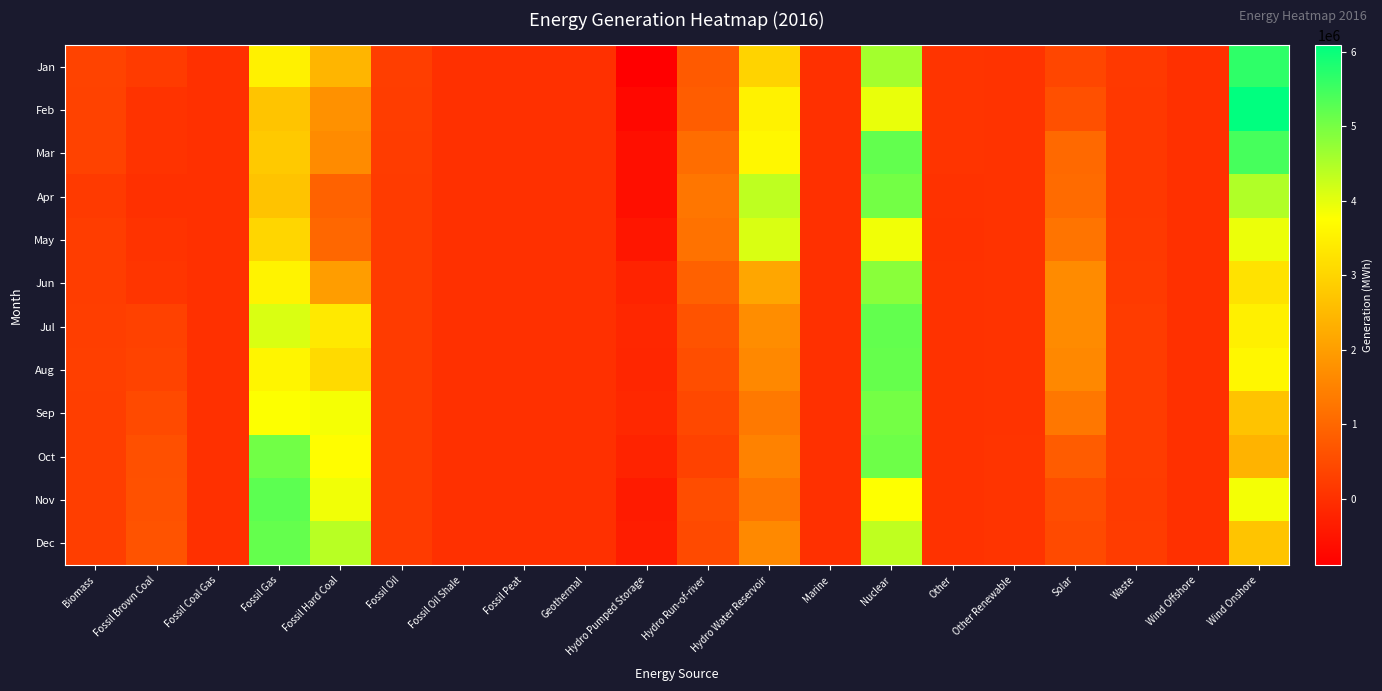

Reading left to right, what are all the values shown in this chart?

Jan: Biomass=343910	Fossil Brown Coal=197741	Fossil Coal Gas=0	Fossil Gas=3512066	Fossil Hard Coal=2430903	Fossil Oil=258589	Fossil Oil Shale=0	Fossil Peat=0	Geothermal=0	Hydro Pumped Storage=-891644	Hydro Run-of-river=765818	Hydro Water Reservoir=2970136	Marine=0	Nuclear=4591395	Other=64086	Other Renewable=54397	Solar=390509	Waste=164396	Wind Offshore=0	Wind Onshore=5653982
Feb: Biomass=329258	Fossil Brown Coal=53850	Fossil Coal Gas=0	Fossil Gas=2698114	Fossil Hard Coal=1771678	Fossil Oil=228668	Fossil Oil Shale=0	Fossil Peat=0	Geothermal=0	Hydro Pumped Storage=-719473	Hydro Run-of-river=814322	Hydro Water Reservoir=3534865	Marine=0	Nuclear=3956422	Other=64208	Other Renewable=49607	Solar=577319	Waste=134390	Wind Offshore=0	Wind Onshore=6089216
Mar: Biomass=332477	Fossil Brown Coal=52942	Fossil Coal Gas=0	Fossil Gas=2784729	Fossil Hard Coal=1654854	Fossil Oil=225597	Fossil Oil Shale=0	Fossil Peat=0	Geothermal=0	Hydro Pumped Storage=-603553	Hydro Run-of-river=1108766	Hydro Water Reservoir=3616938	Marine=0	Nuclear=5178535	Other=66863	Other Renewable=51124	Solar=1043071	Waste=152413	Wind Offshore=0	Wind Onshore=5445345
Apr: Biomass=178715	Fossil Brown Coal=0	Fossil Coal Gas=0	Fossil Gas=2679121	Fossil Hard Coal=915337	Fossil Oil=189094	Fossil Oil Shale=0	Fossil Peat=0	Geothermal=0	Hydro Pumped Storage=-596764	Hydro Run-of-river=1268463	Hydro Water Reservoir=4353225	Marine=0	Nuclear=5033345	Other=36967	Other Renewable=54643	Solar=1077300	Waste=157832	Wind Offshore=0	Wind Onshore=4468270
May: Biomass=230600	Fossil Brown Coal=51574	Fossil Coal Gas=0	Fossil Gas=3021786	Fossil Hard Coal=1001928	Fossil Oil=194122	Fossil Oil Shale=0	Fossil Peat=0	Geothermal=0	Hydro Pumped Storage=-482239	Hydro Run-of-river=1201370	Hydro Water Reservoir=4103324	Marine=0	Nuclear=3883394	Other=10006	Other Renewable=58029	Solar=1243487	Waste=161782	Wind Offshore=0	Wind Onshore=3928471
Jun: Biomass=236982	Fossil Brown Coal=78611	Fossil Coal Gas=0	Fossil Gas=3543013	Fossil Hard Coal=1990819	Fossil Oil=208626	Fossil Oil Shale=0	Fossil Peat=0	Geothermal=0	Hydro Pumped Storage=-235491	Hydro Run-of-river=882373	Hydro Water Reservoir=2161479	Marine=0	Nuclear=4821271	Other=40496	Other Renewable=62308	Solar=1662764	Waste=180713	Wind Offshore=0	Wind Onshore=3243802
Jul: Biomass=263575	Fossil Brown Coal=299488	Fossil Coal Gas=0	Fossil Gas=4110795	Fossil Hard Coal=3368506	Fossil Oil=207517	Fossil Oil Shale=0	Fossil Peat=0	Geothermal=0	Hydro Pumped Storage=-157282	Hydro Run-of-river=636290	Hydro Water Reservoir=1692608	Marine=0	Nuclear=5185756	Other=40761	Other Renewable=60158	Solar=1666866	Waste=224956	Wind Offshore=0	Wind Onshore=3490058
Aug: Biomass=280505	Fossil Brown Coal=336338	Fossil Coal Gas=0	Fossil Gas=3587864	Fossil Hard Coal=3093702	Fossil Oil=207436	Fossil Oil Shale=0	Fossil Peat=0	Geothermal=0	Hydro Pumped Storage=-184178	Hydro Run-of-river=548063	Hydro Water Reservoir=1590800	Marine=0	Nuclear=5160967	Other=41971	Other Renewable=58834	Solar=1605975	Waste=223299	Wind Offshore=0	Wind Onshore=3632327
Sep: Biomass=259169	Fossil Brown Coal=481009	Fossil Coal Gas=0	Fossil Gas=3772217	Fossil Hard Coal=3850437	Fossil Oil=200610	Fossil Oil Shale=0	Fossil Peat=0	Geothermal=0	Hydro Pumped Storage=-148038	Hydro Run-of-river=432736	Hydro Water Reservoir=1320515	Marine=0	Nuclear=5017159	Other=39890	Other Renewable=62738	Solar=1282720	Waste=223529	Wind Offshore=0	Wind Onshore=2673261
Oct: Biomass=250493	Fossil Brown Coal=568745	Fossil Coal Gas=0	Fossil Gas=5047149	Fossil Hard Coal=3721640	Fossil Oil=202774	Fossil Oil Shale=0	Fossil Peat=0	Geothermal=0	Hydro Pumped Storage=-234032	Hydro Run-of-river=332391	Hydro Water Reservoir=1493844	Marine=0	Nuclear=5092244	Other=40801	Other Renewable=63589	Solar=803213	Waste=218751	Wind Offshore=0	Wind Onshore=2383290
Nov: Biomass=254998	Fossil Brown Coal=599659	Fossil Coal Gas=0	Fossil Gas=5243259	Fossil Hard Coal=3888532	Fossil Oil=192042	Fossil Oil Shale=0	Fossil Peat=0	Geothermal=0	Hydro Pumped Storage=-377812	Hydro Run-of-river=513671	Hydro Water Reservoir=1253456	Marine=0	Nuclear=3768808	Other=41119	Other Renewable=64643	Solar=524530	Waste=209921	Wind Offshore=0	Wind Onshore=3866463
Dec: Biomass=249741	Fossil Brown Coal=624611	Fossil Coal Gas=0	Fossil Gas=5172464	Fossil Hard Coal=4404546	Fossil Oil=198284	Fossil Oil Shale=0	Fossil Peat=0	Geothermal=0	Hydro Pumped Storage=-340054	Hydro Run-of-river=476118	Hydro Water Reservoir=1622584	Marine=0	Nuclear=4336668	Other=42334	Other Renewable=68277	Solar=470707	Waste=216416	Wind Offshore=0	Wind Onshore=2695862